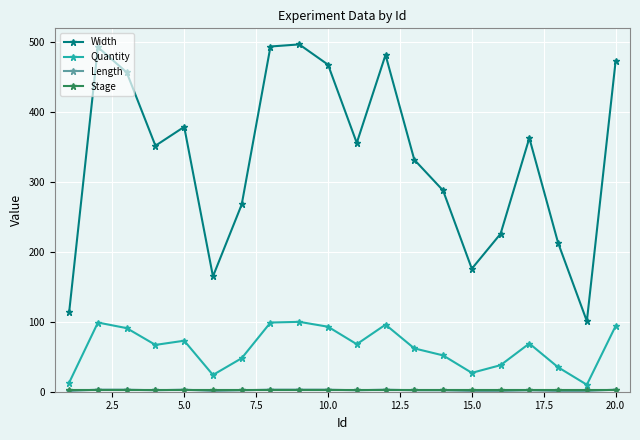

Which series has the largest total across all categories?

Width